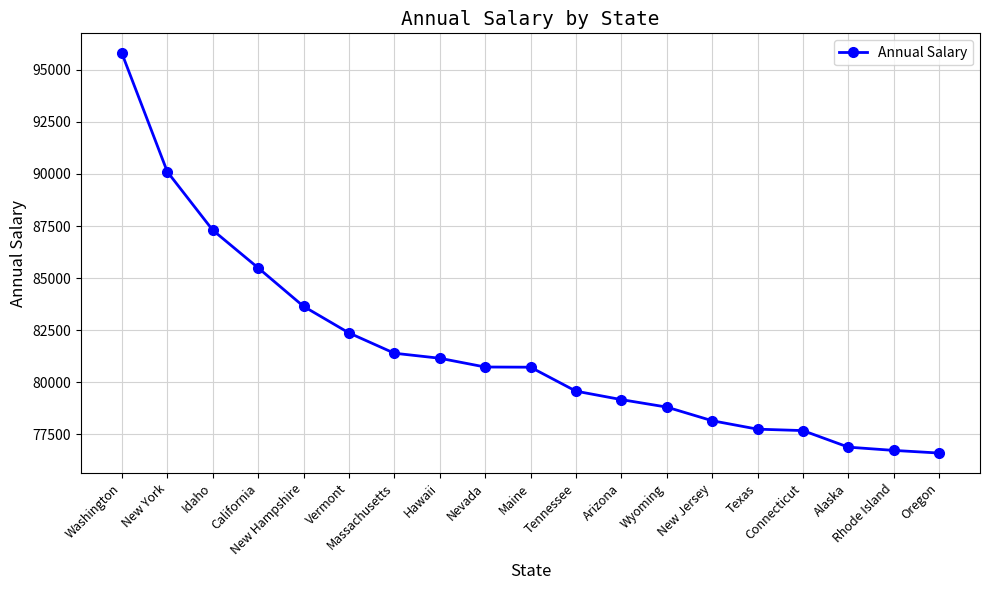

What is the label of the 7th point from the left?

Massachusetts